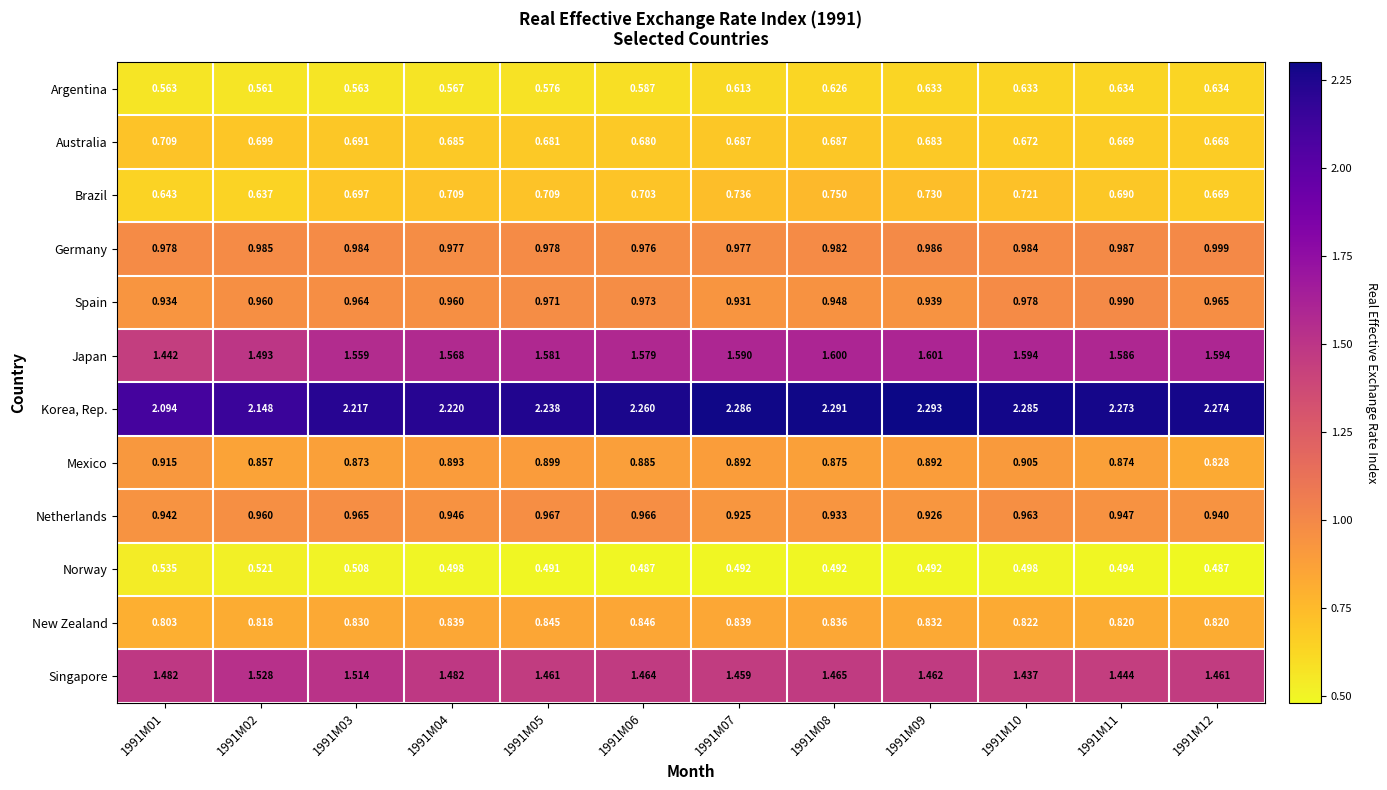

How many data points does each series have?

12